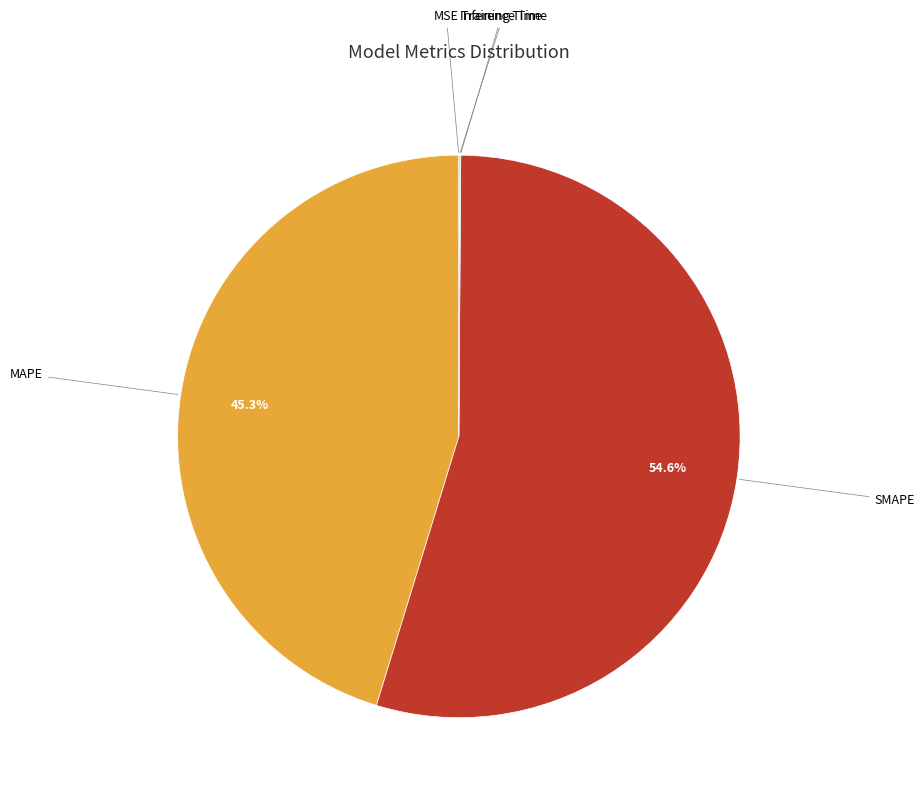

Is there any slice that represents more than half of the pie?

Yes